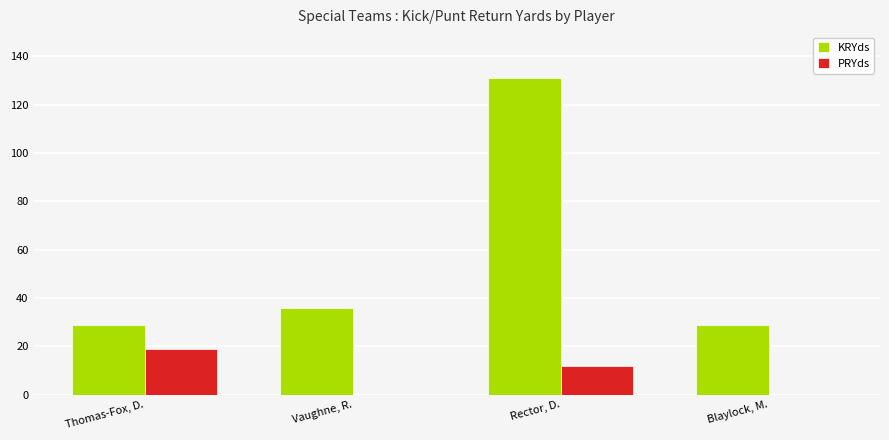

How many distinct data groups are displayed?

2